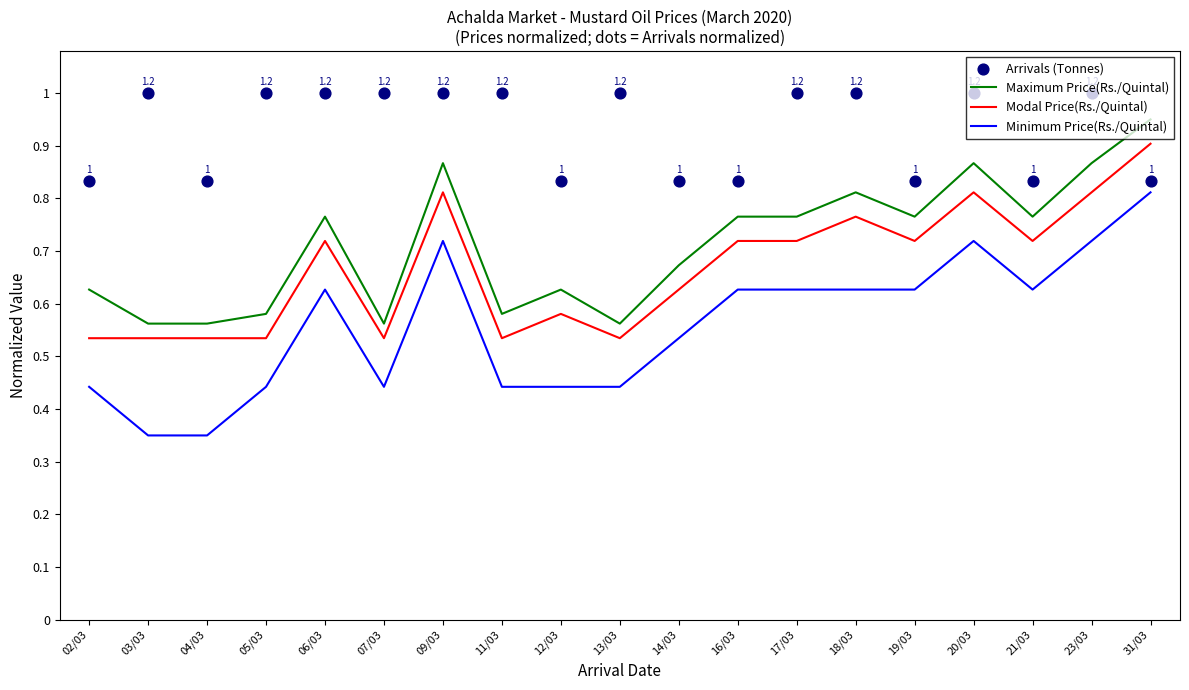

Is the value of Minimum Price(Rs./Quintal) at 12/03 greater than the value of Arrivals (Tonnes) at 23/03?

No